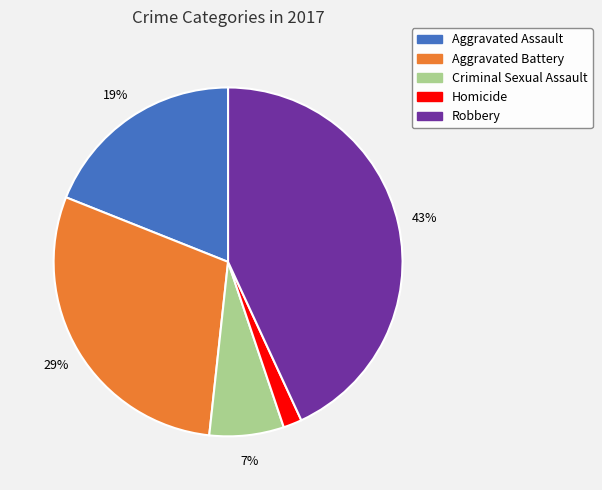

Between Robbery and Aggravated Battery, which is larger?

Robbery